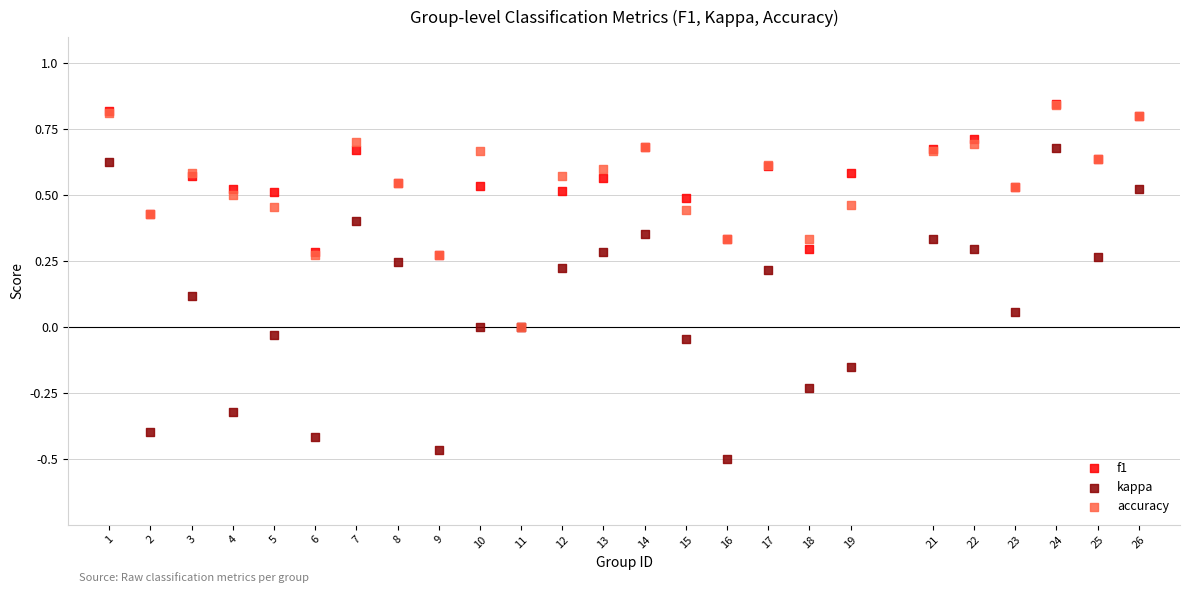

What are all the series names shown in the legend?

f1, kappa, accuracy